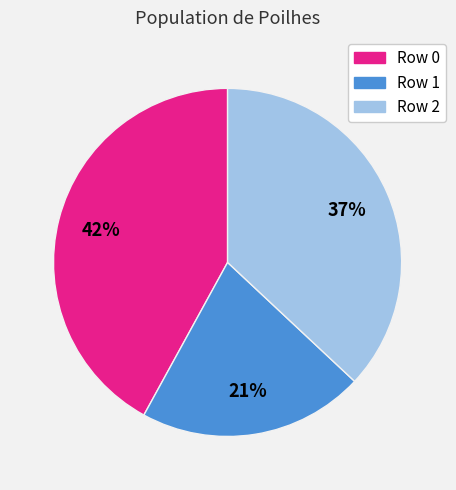

Does Row 0 represent more than half of the total?

No